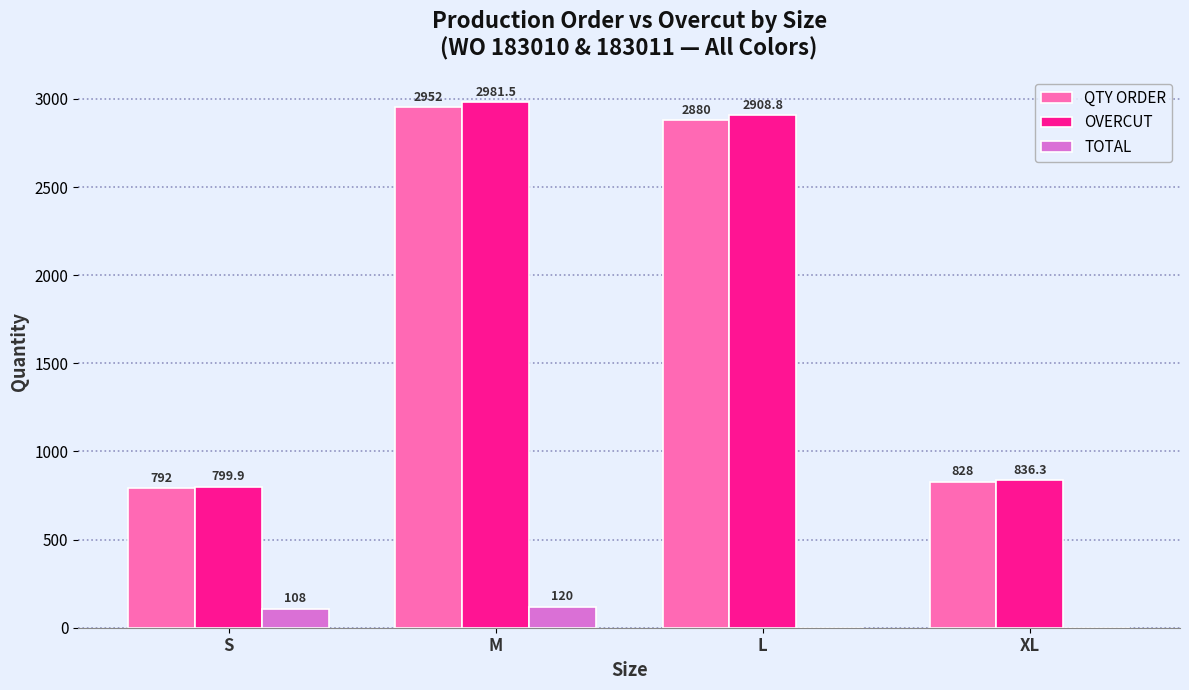

What value does the QTY ORDER series have at L?

2880.0